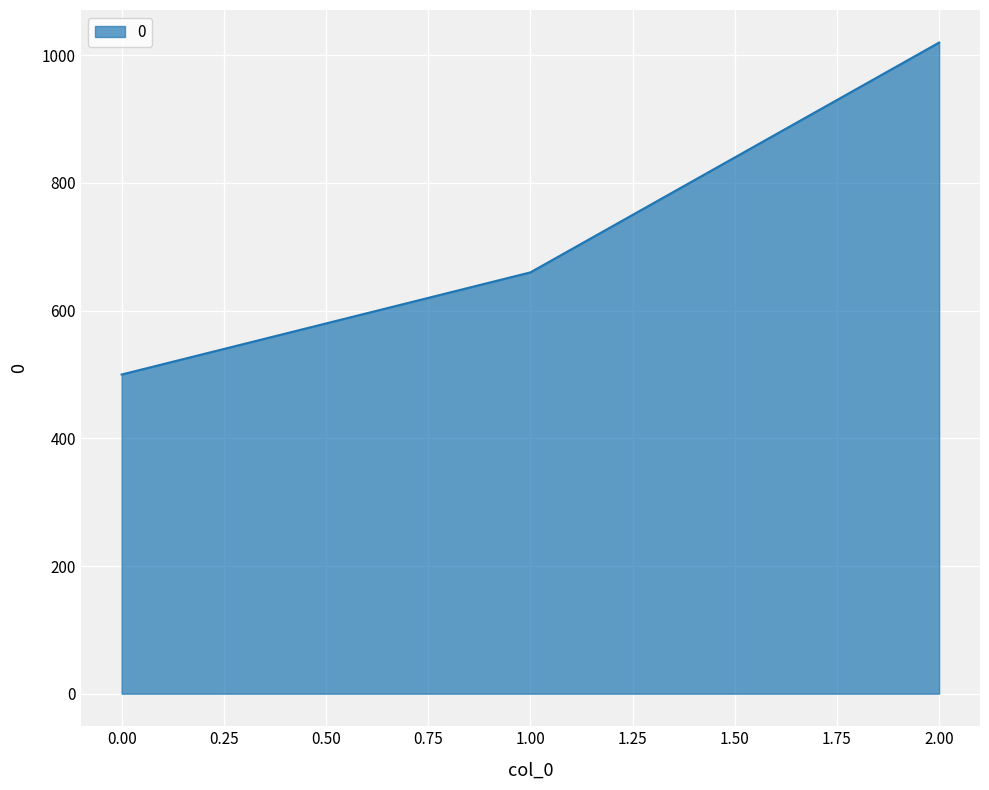

What is the difference between the maximum and minimum values?

520